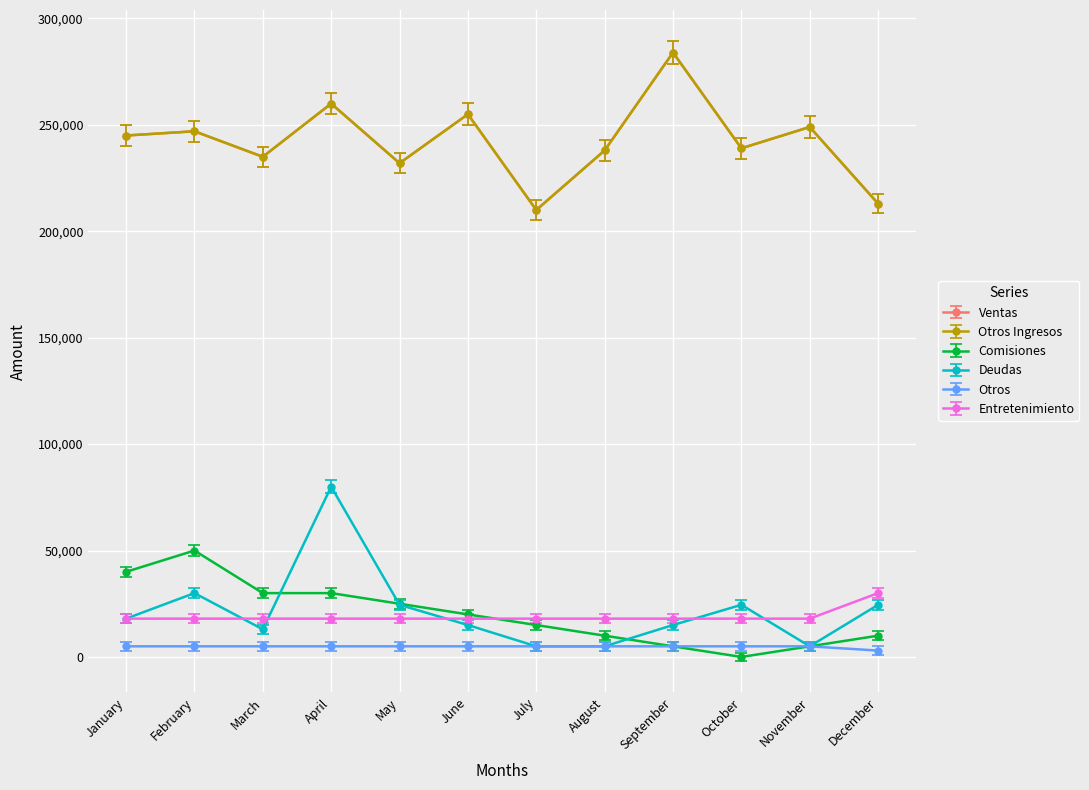

Which series has the widest spread of values?

Deudas